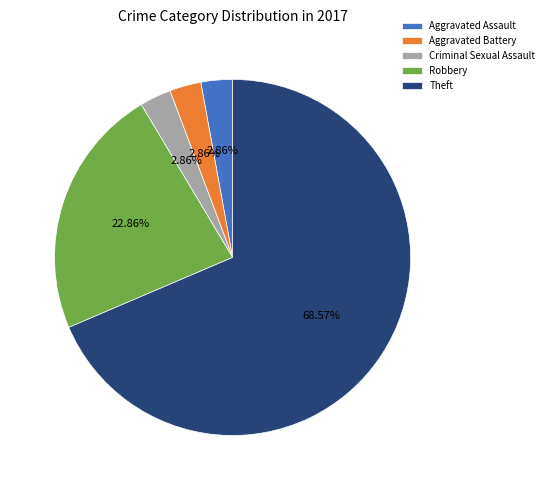

What is the largest slice in the pie chart?

Theft